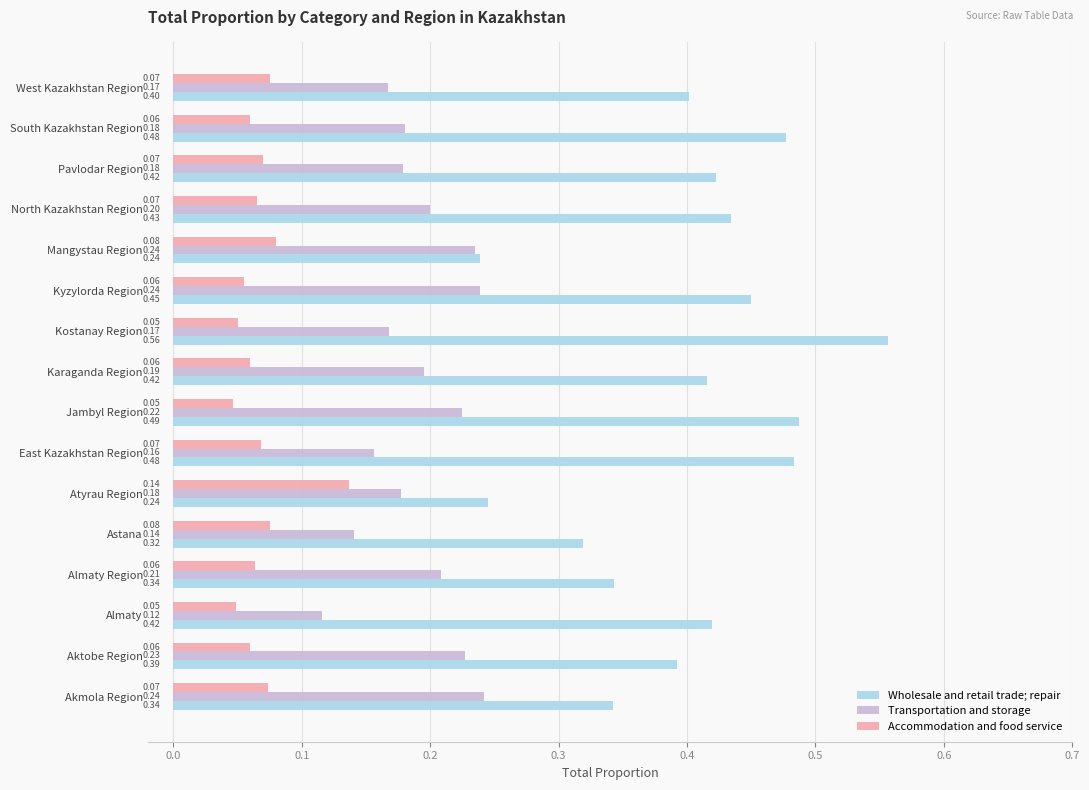

At which category is the sum across all series the highest?

Kostanay Region